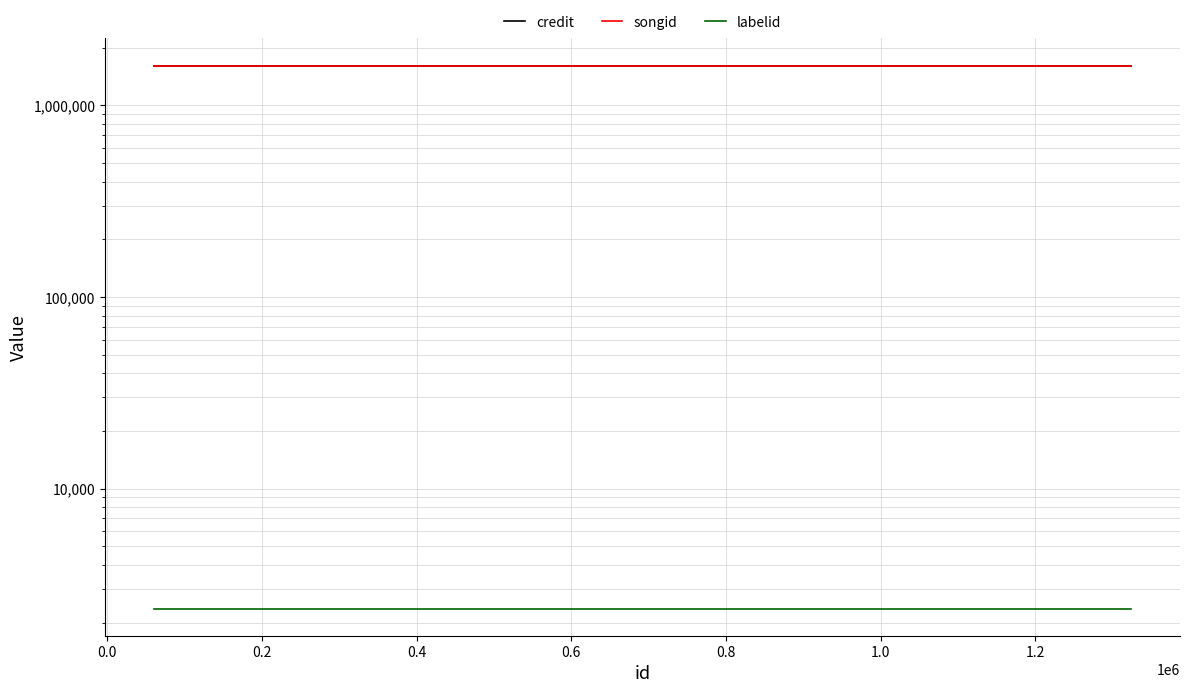

Between 0.4 and 0.2, which is larger?

0.4